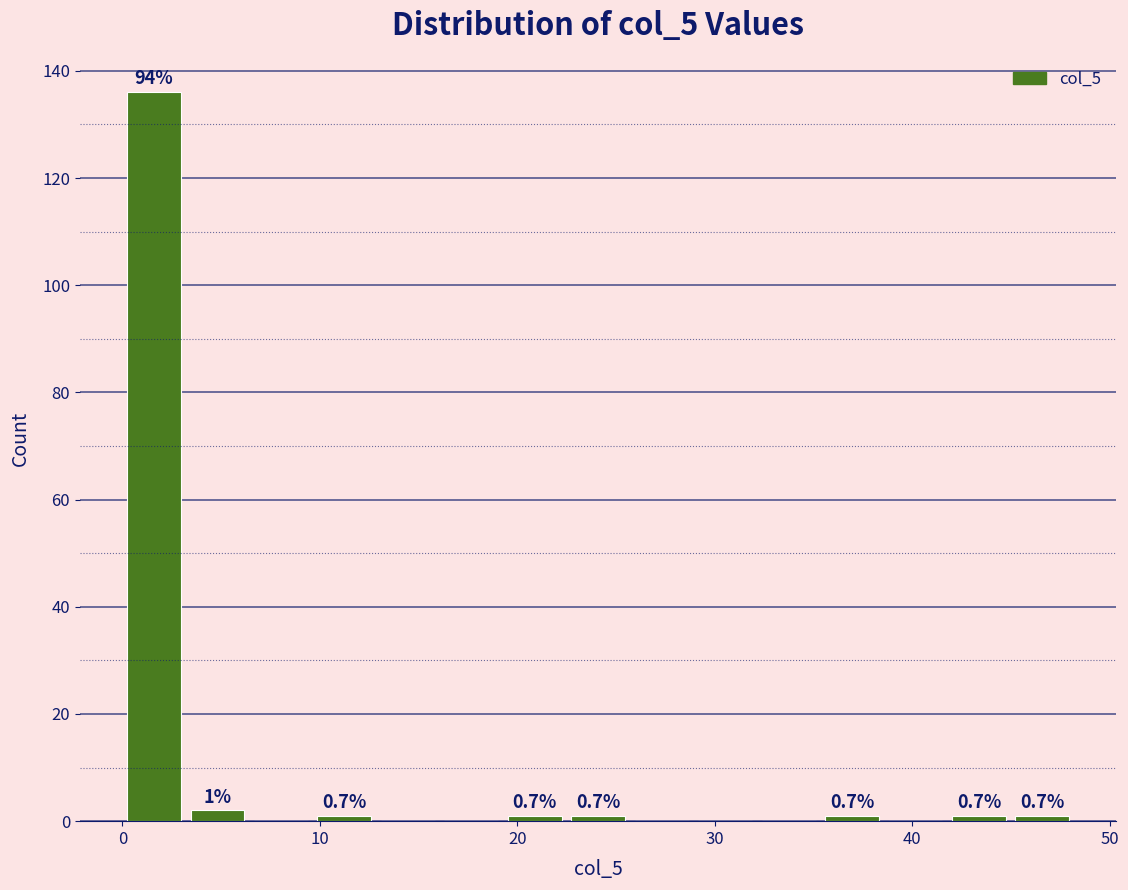

Around what value on the x-axis is the tallest bar? Give the approximate position of its centre, as read against the axis.

2